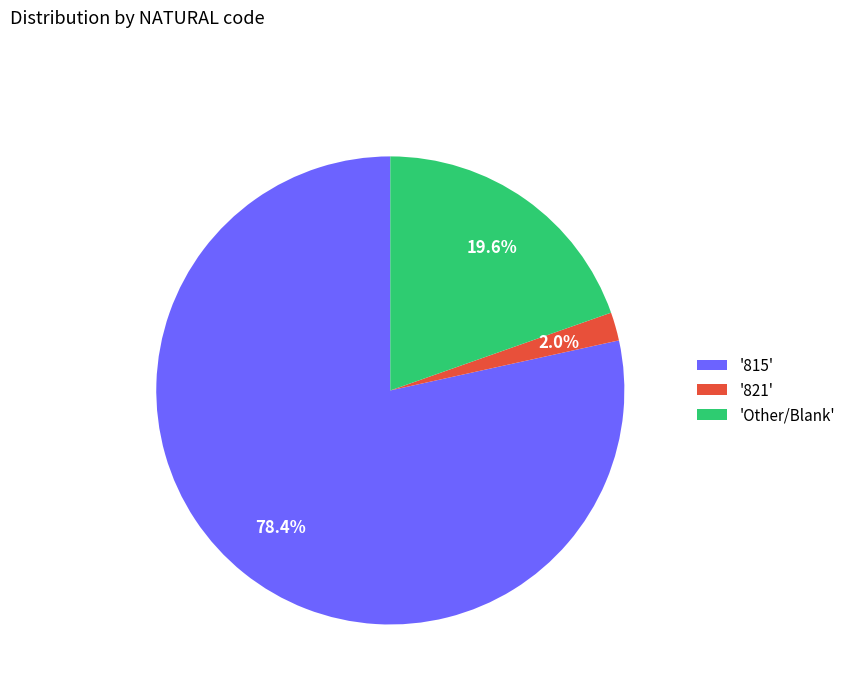

Which has a higher value, '815' or '821'?

'815'